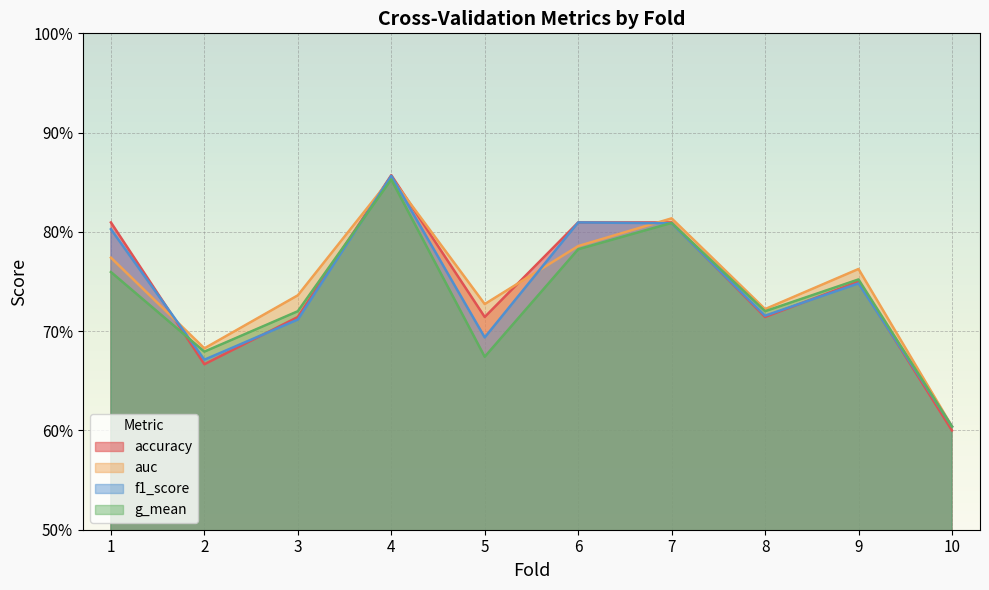

Read the g_mean value at 10.

0.6